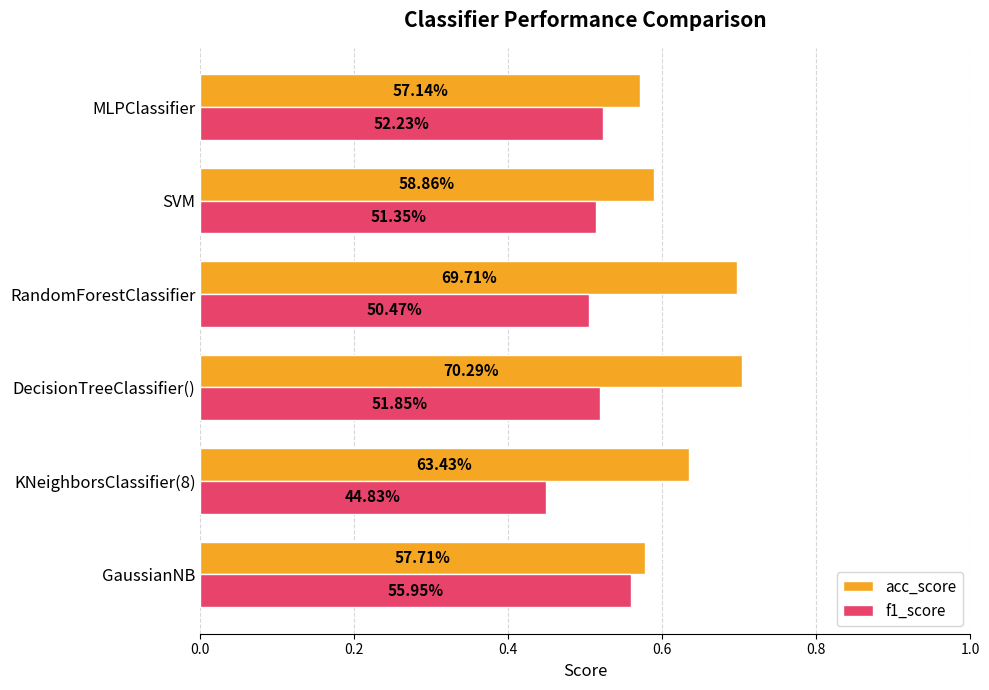

What are all the series names shown in the legend?

acc_score, f1_score